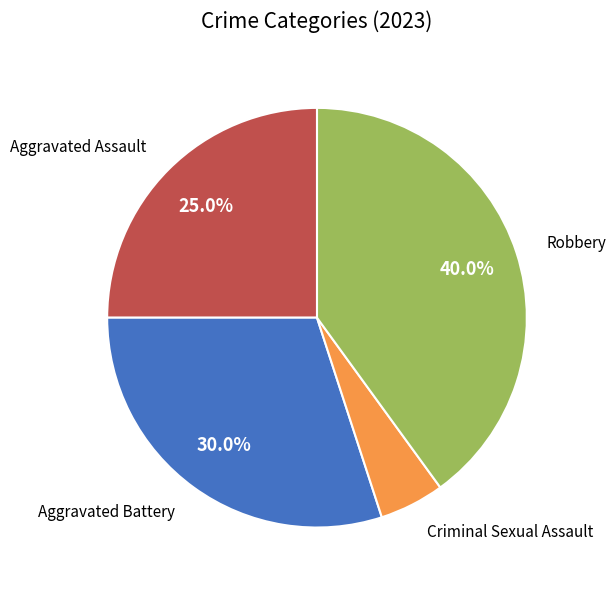

Does any single category account for the majority?

No